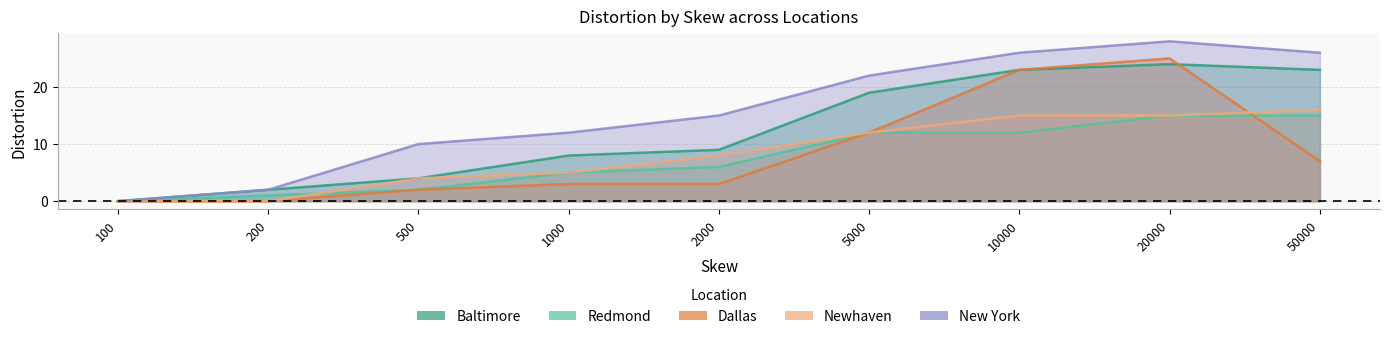

Where is baltimore nearest to the value 12?

2000